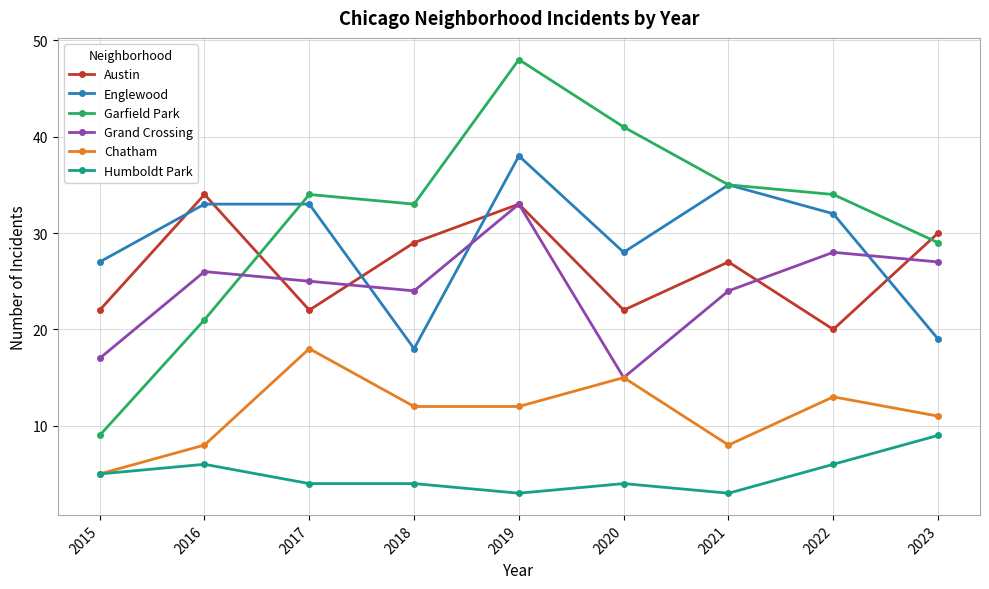

Rank the series by their maximum value, from highest to lowest.

Garfield Park, Englewood, Austin, Grand Crossing, Chatham, Humboldt Park